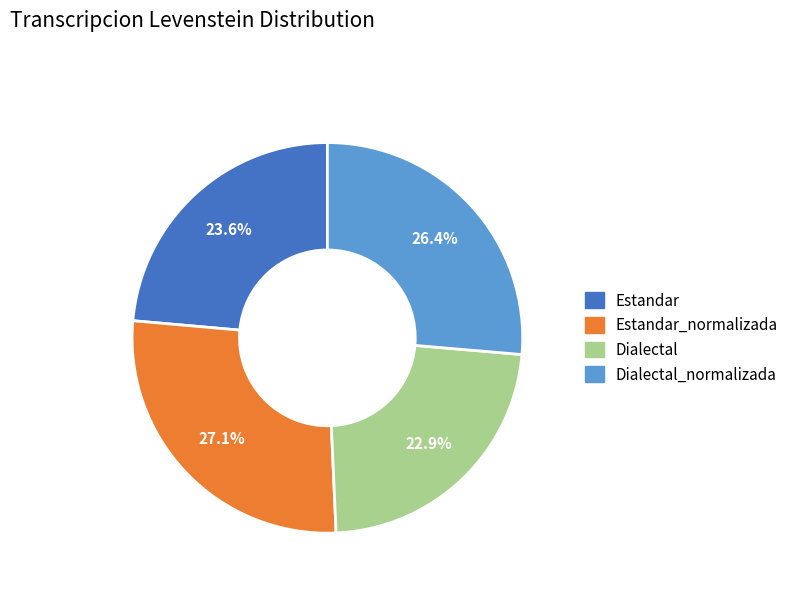

Which has a higher value, Dialectal or Estandar_normalizada?

Estandar_normalizada